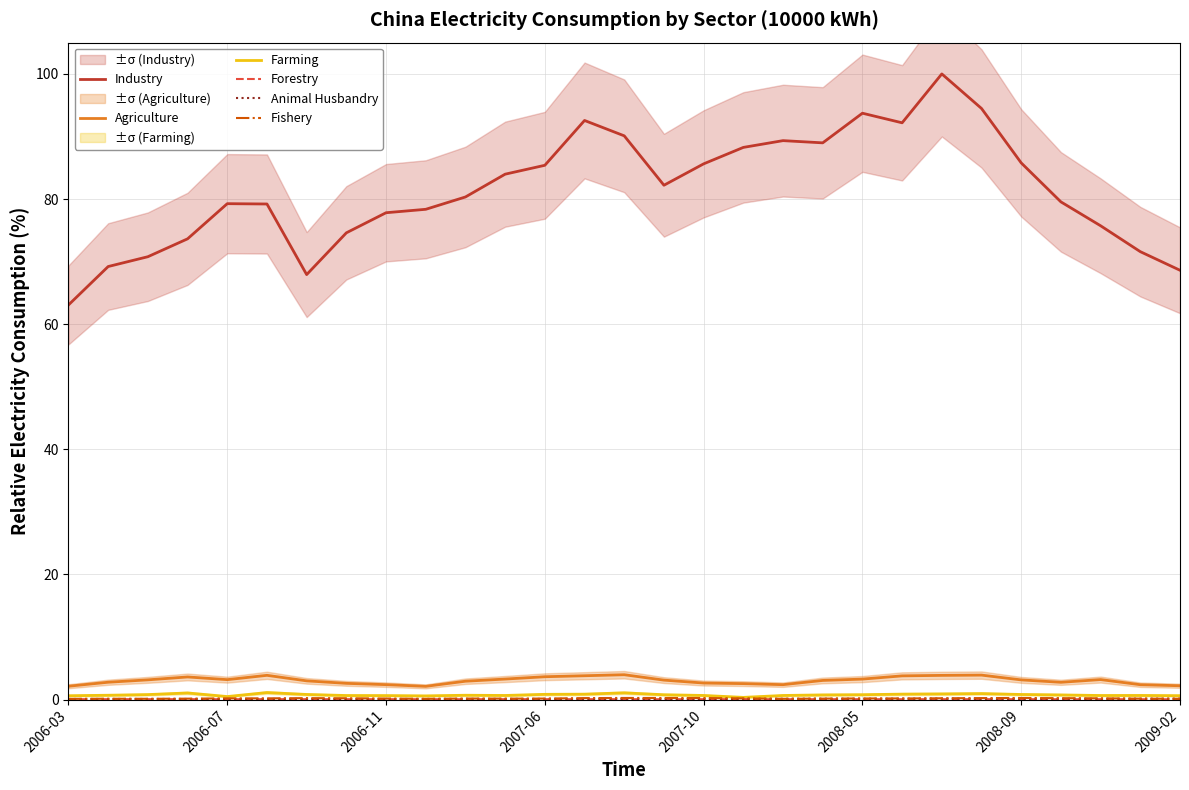

What is the difference between the highest and lowest values at 19?

88.9